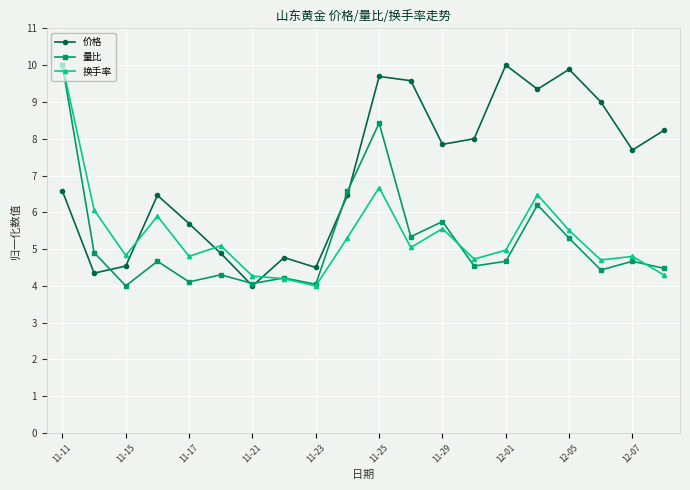

After their last crossing, which series has the higher values: 换手率 or 量比?

量比